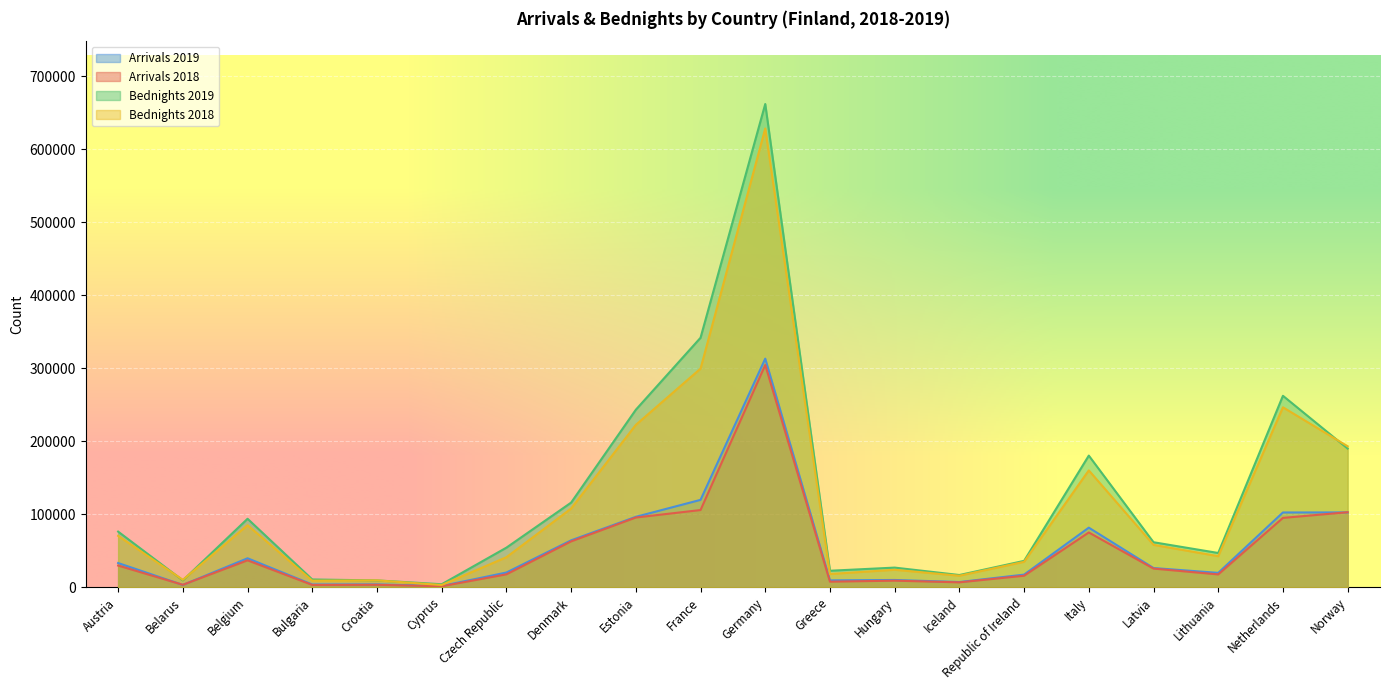

What is the value of the Bednights 2018 point at the 19th from the left?

246460